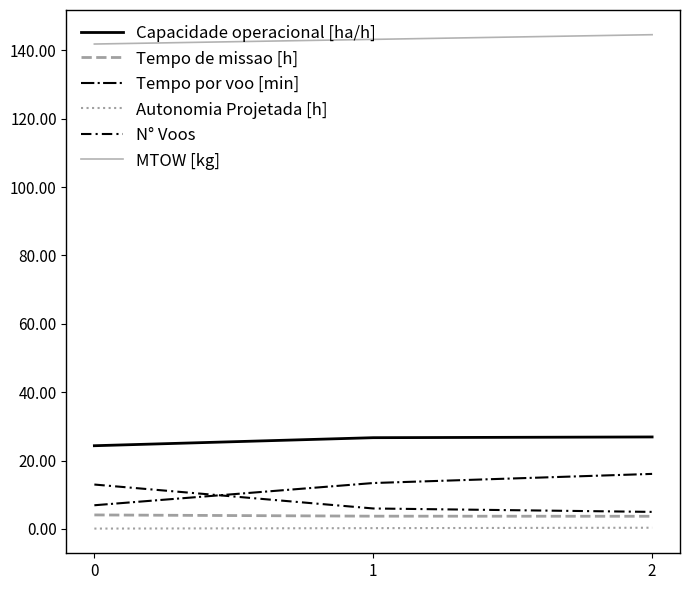

Which category has the highest value across all series?

2